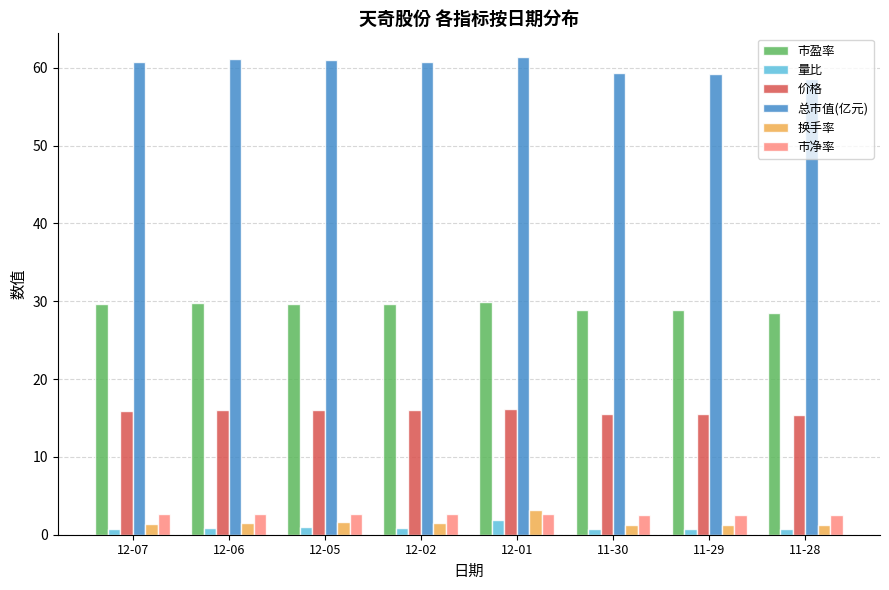

Is it true that 换手率 equals 1.3 at 11-29?

True